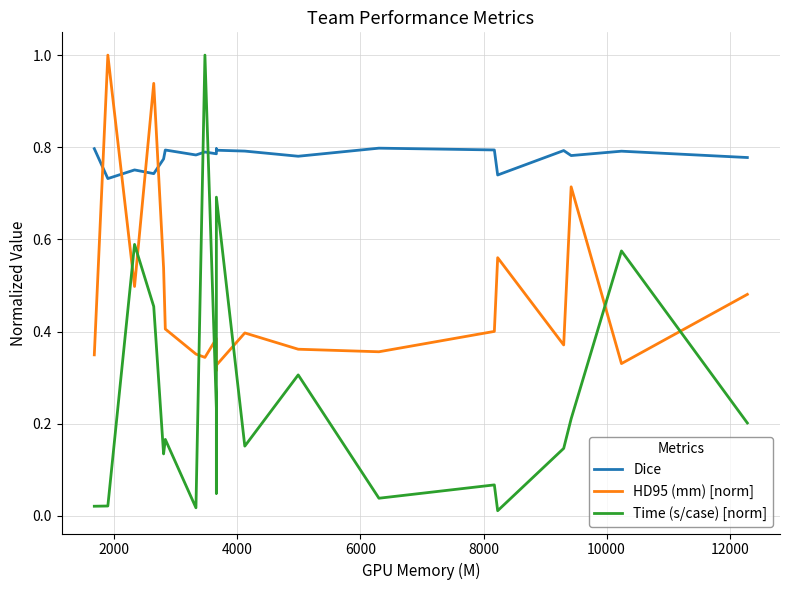

True or false: HD95 (mm) [norm] has more than 0 interior local peaks.

True